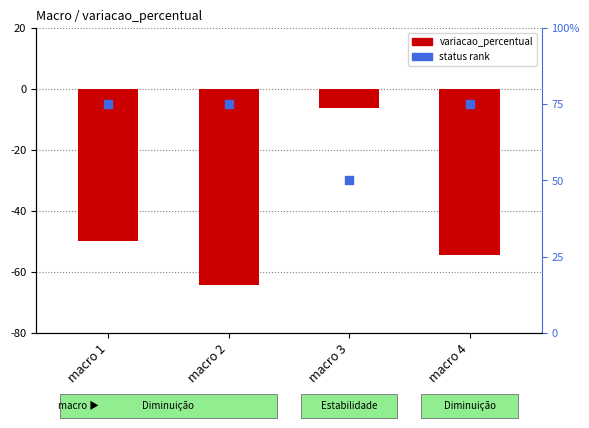

Which series contains the highest Y value?

status rank